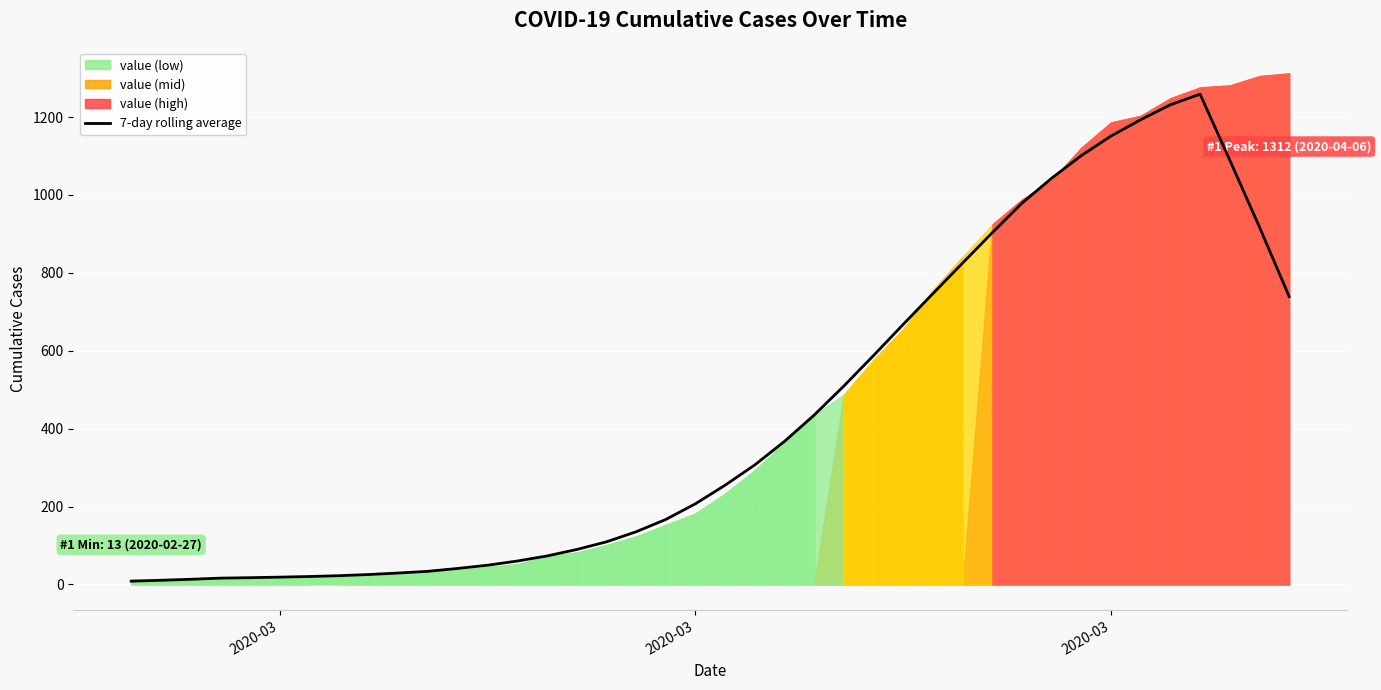

How many data points are less than 254?

20